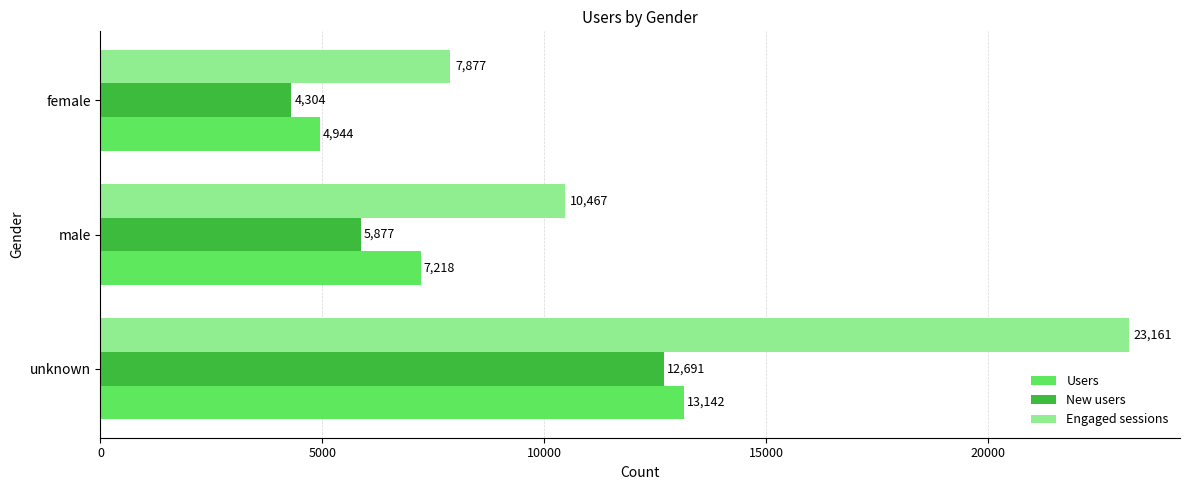

What are all the series names shown in the legend?

Users, New users, Engaged sessions